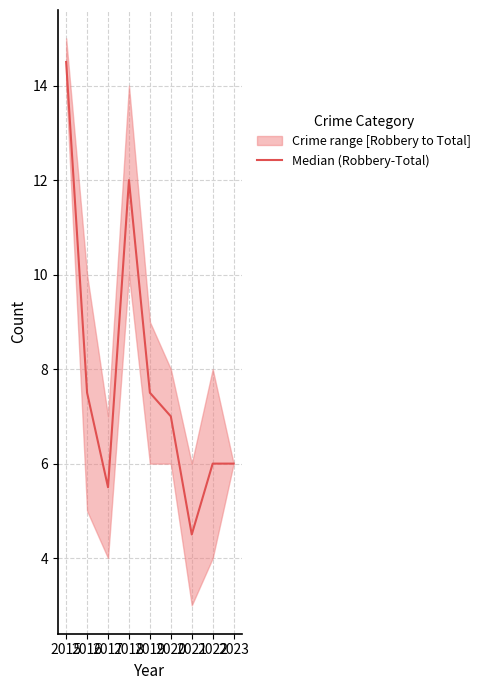

Does the chart display data point markers on the line(s)?

No